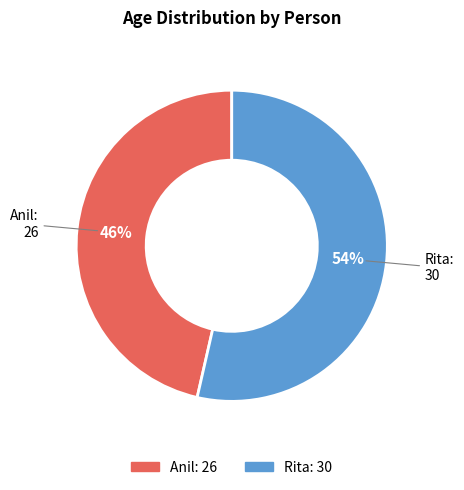

True or false: Rita accounts for 54% of the total.

True